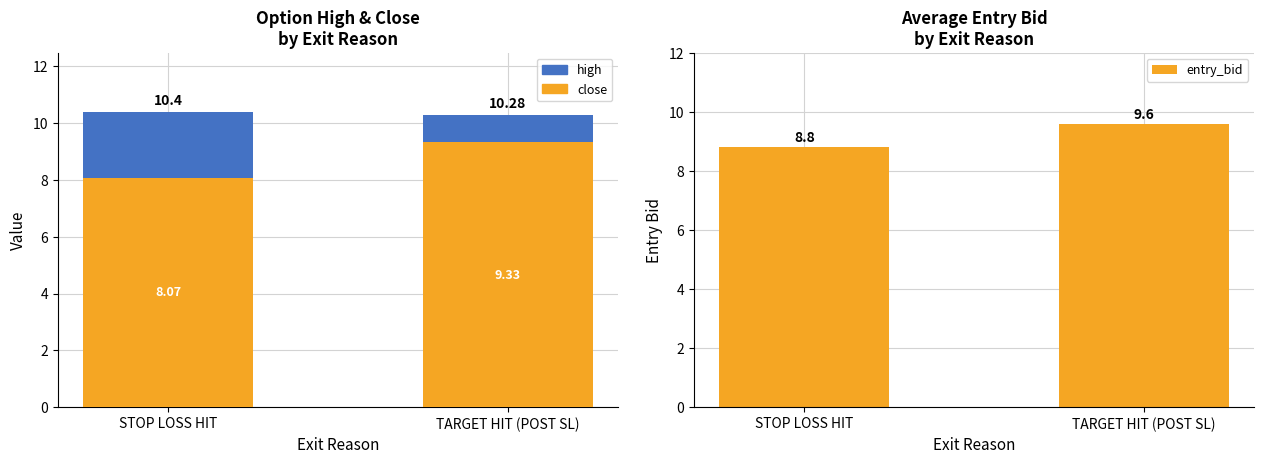

What value does the entry_bid series have at TARGET HIT (POST SL)?

9.6